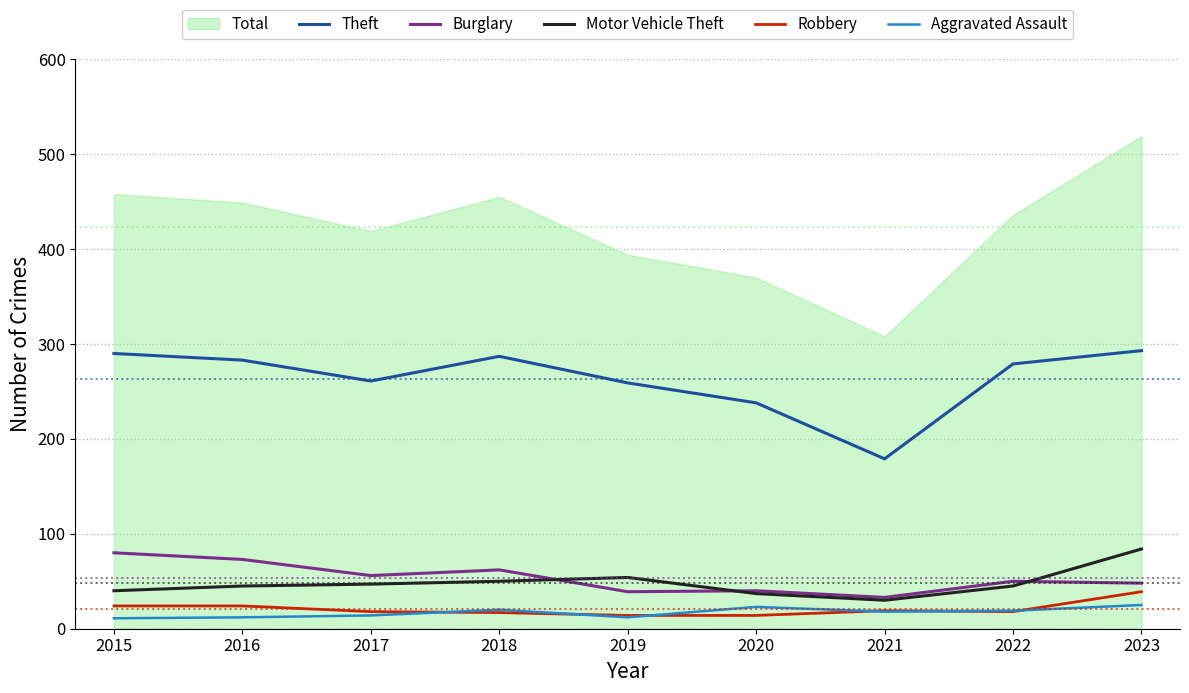

The Theft series shows 261 at 2017. True or false?

True